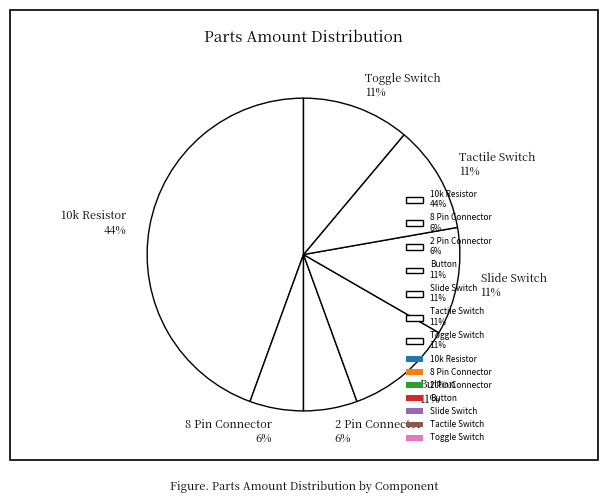

Does any single category account for the majority?

No